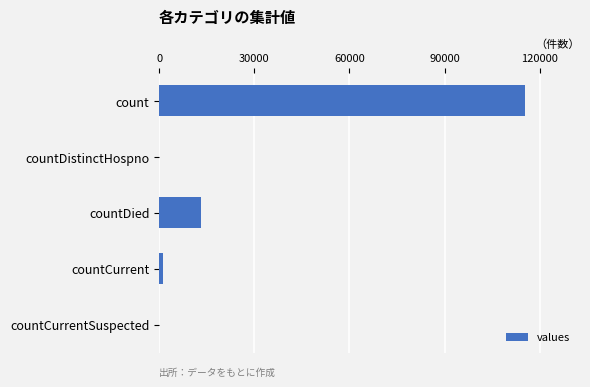

Reading bottom to top, what are all the values shown in this chart?

countCurrentSuspected=0	countCurrent=1383	countDied=13343	countDistinctHospno=0	count=115379